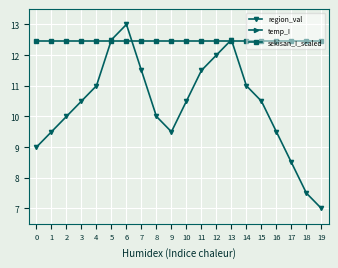

Reading right to left, list all the values displayed in this chart.

region_val: 19=7.0	18=7.5	17=8.5	16=9.5	15=10.5	14=11.0	13=12.5	12=12.0	11=11.5	10=10.5	9=9.5	8=10.0	7=11.5	6=13.0	5=12.5	4=11.0	3=10.5	2=10.0	1=9.5	0=9.0
temp_I: 19=4.3	18=4.3	17=4.3	16=4.3	15=4.3	14=4.3	13=4.3	12=4.3	11=4.3	10=4.3	9=4.3	8=4.3	7=4.3	6=4.3	5=4.3	4=4.3	3=4.3	2=4.3	1=4.3	0=4.3
sekisan_I_scaled: 19=12.5	18=12.5	17=12.5	16=12.5	15=12.5	14=12.5	13=12.5	12=12.5	11=12.5	10=12.5	9=12.5	8=12.5	7=12.5	6=12.5	5=12.5	4=12.5	3=12.5	2=12.5	1=12.5	0=12.5